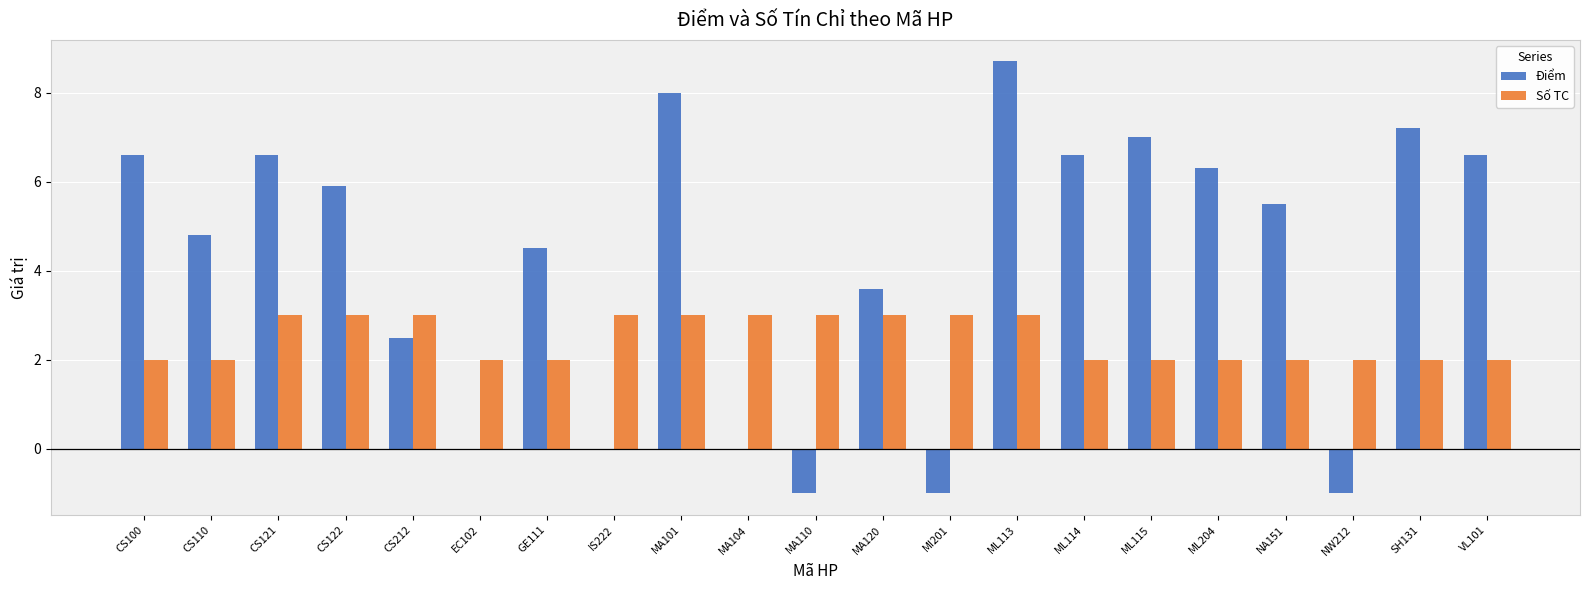

What are all the series names shown in the legend?

Điểm, Số TC